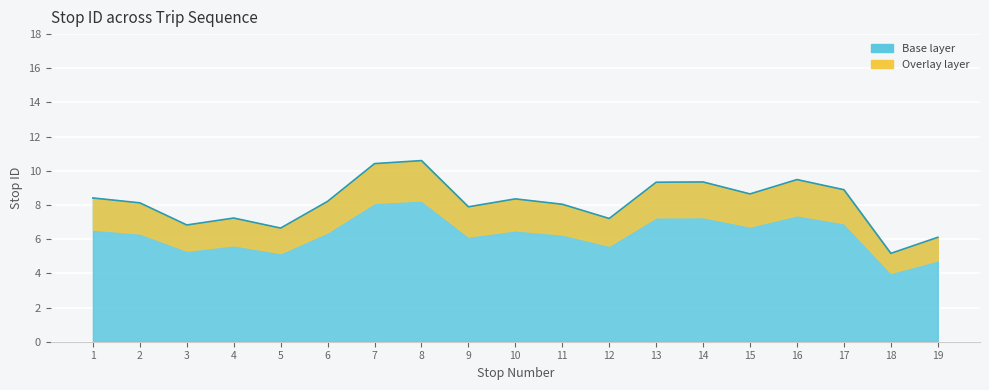

The chart shows a value of 6.6 at 5. True or false?

True